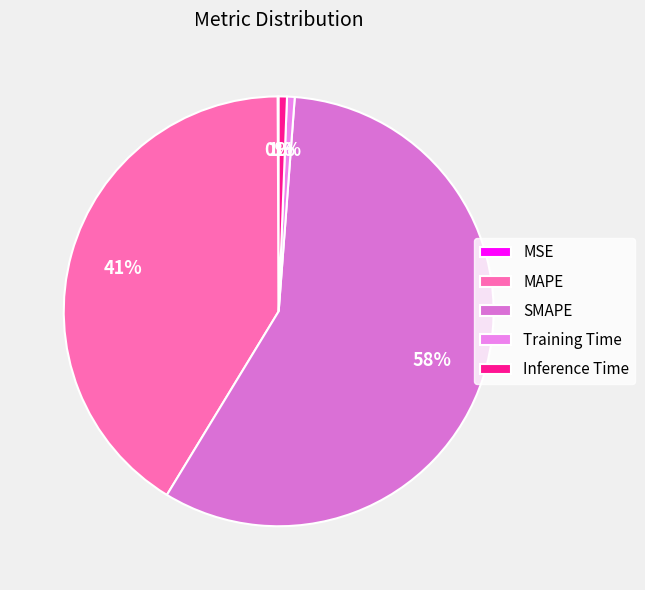

To the nearest percent, what percentage of the pie is Inference Time?

1%